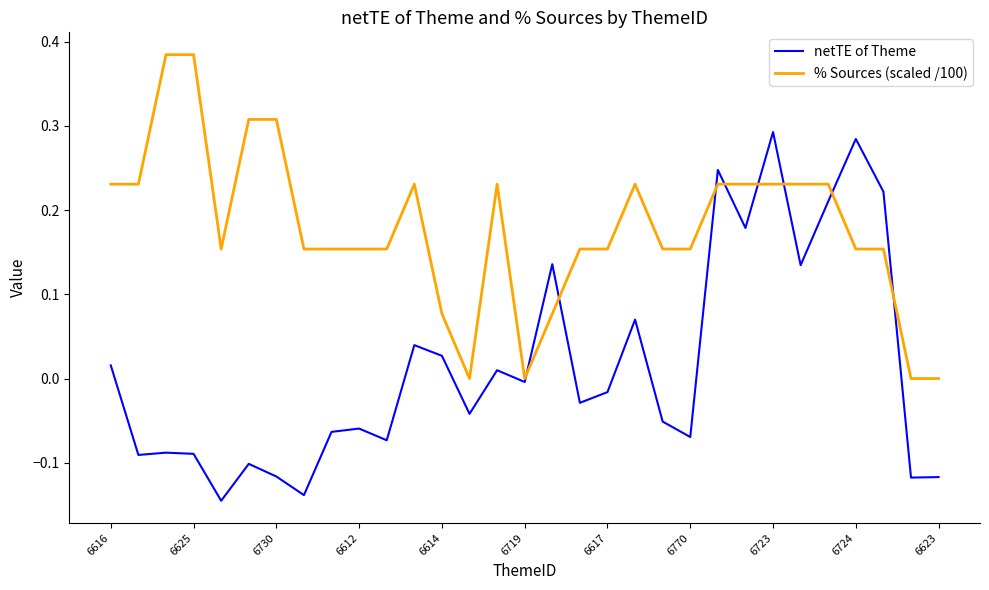

List the series in order of their peak value, lowest first.

netTE of Theme, % Sources (scaled /100)